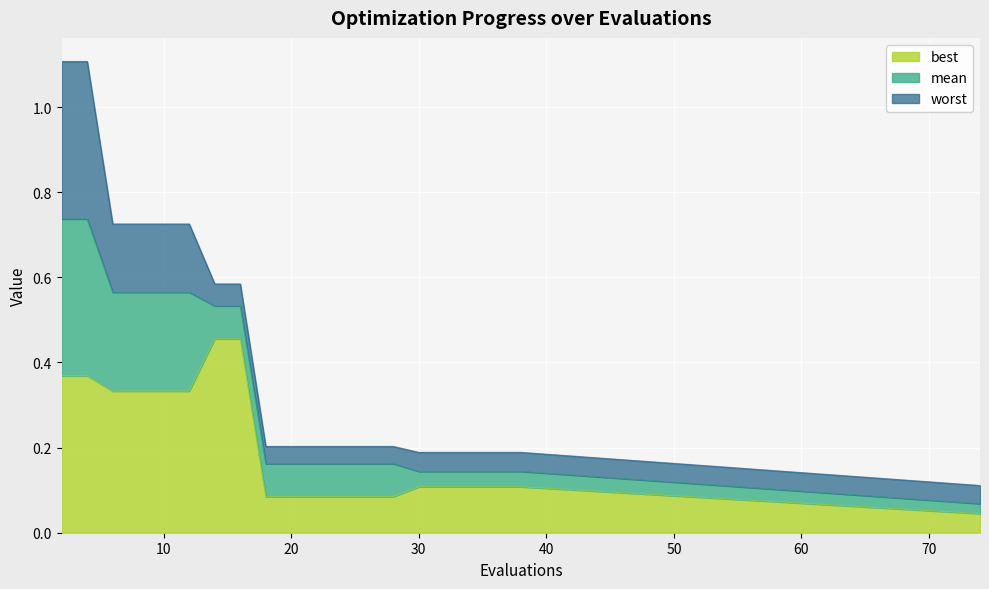

Is it true that mean equals 0.1 at 30?

True